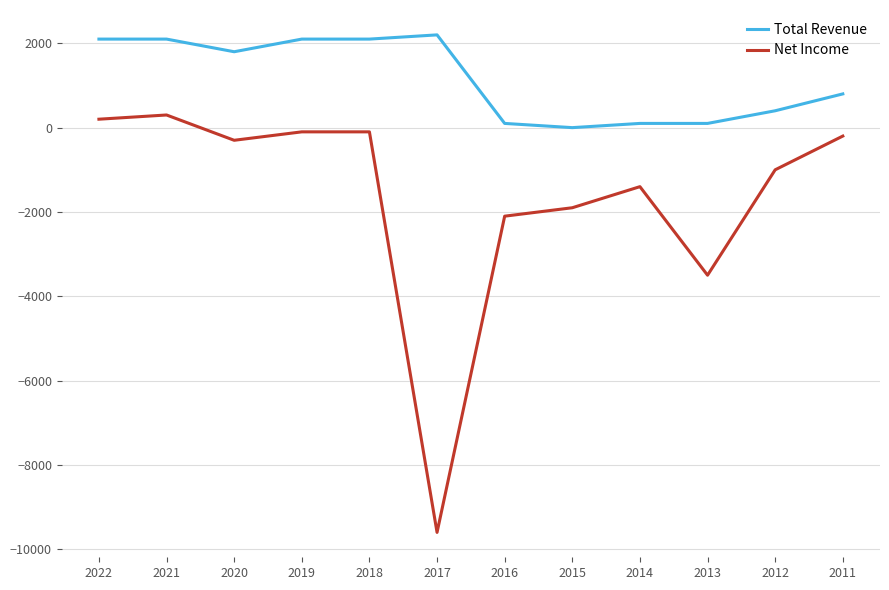

Is the value of Total Revenue at 2012 greater than the value of Net Income at 2018?

Yes